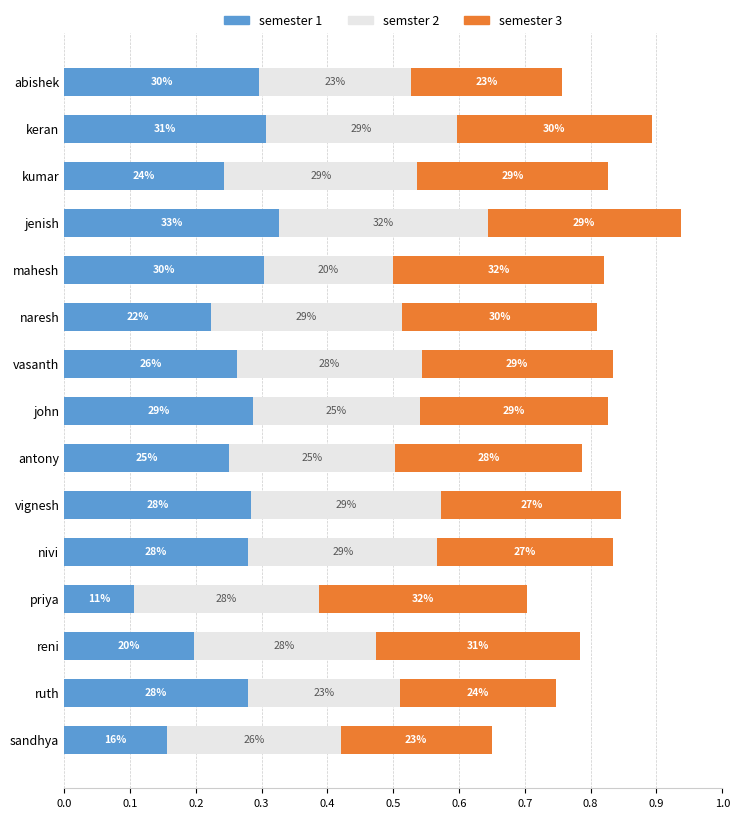

What is the difference between the maximum and minimum values in the semester 1 series?

0.2